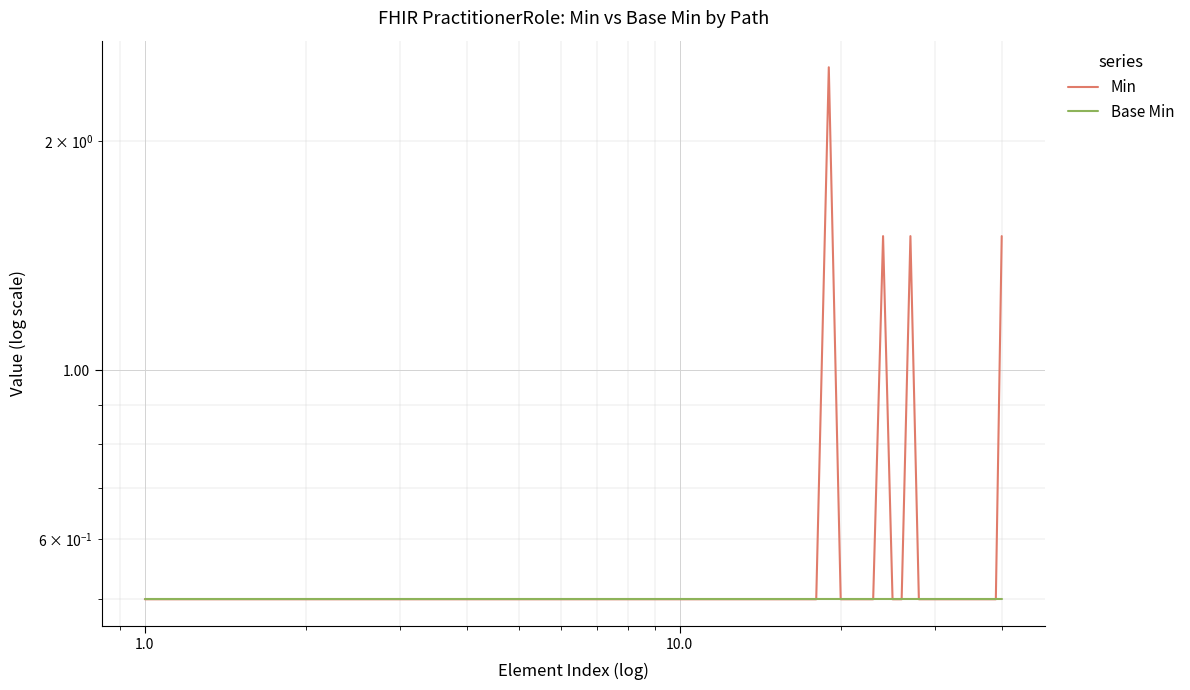

What is the value of the Base Min point at the 24th from the left?

0.5